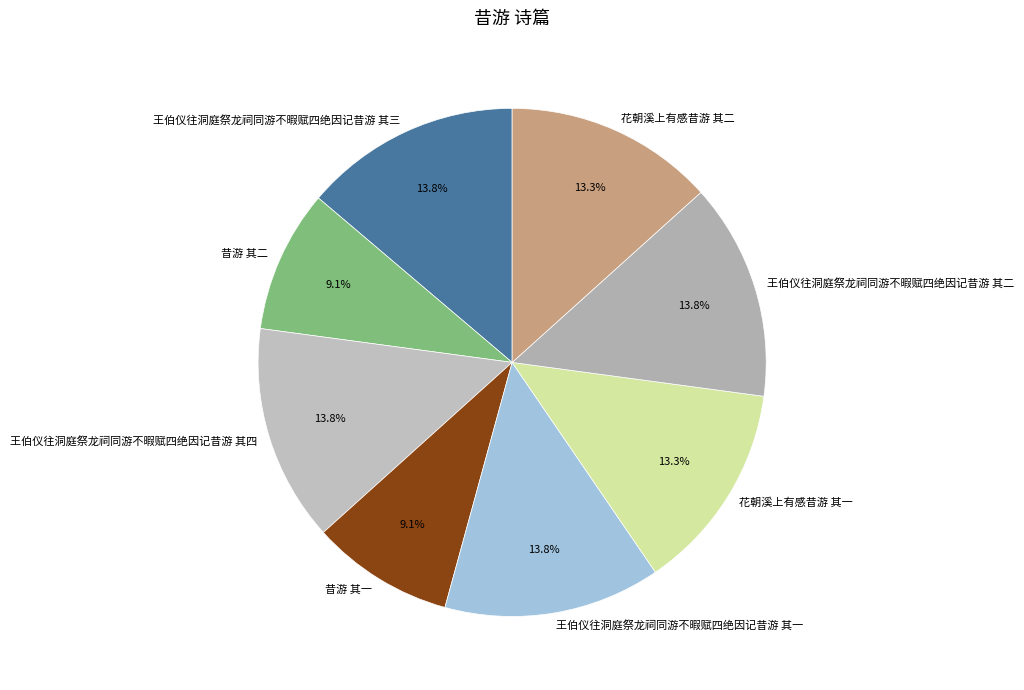

What is the ratio of the value at 花朝溪上有感昔游 其二 to the value at 昔游 其二?

1.5